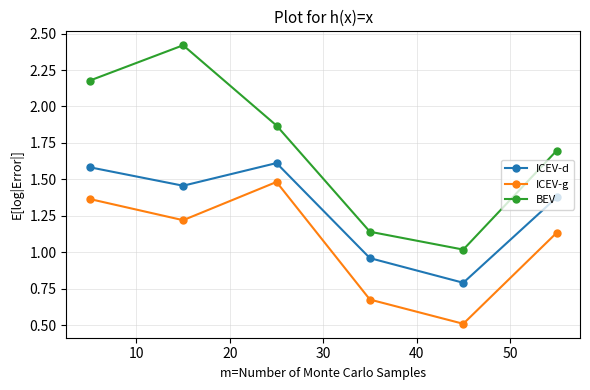

Which series has the largest total across all categories?

BEV